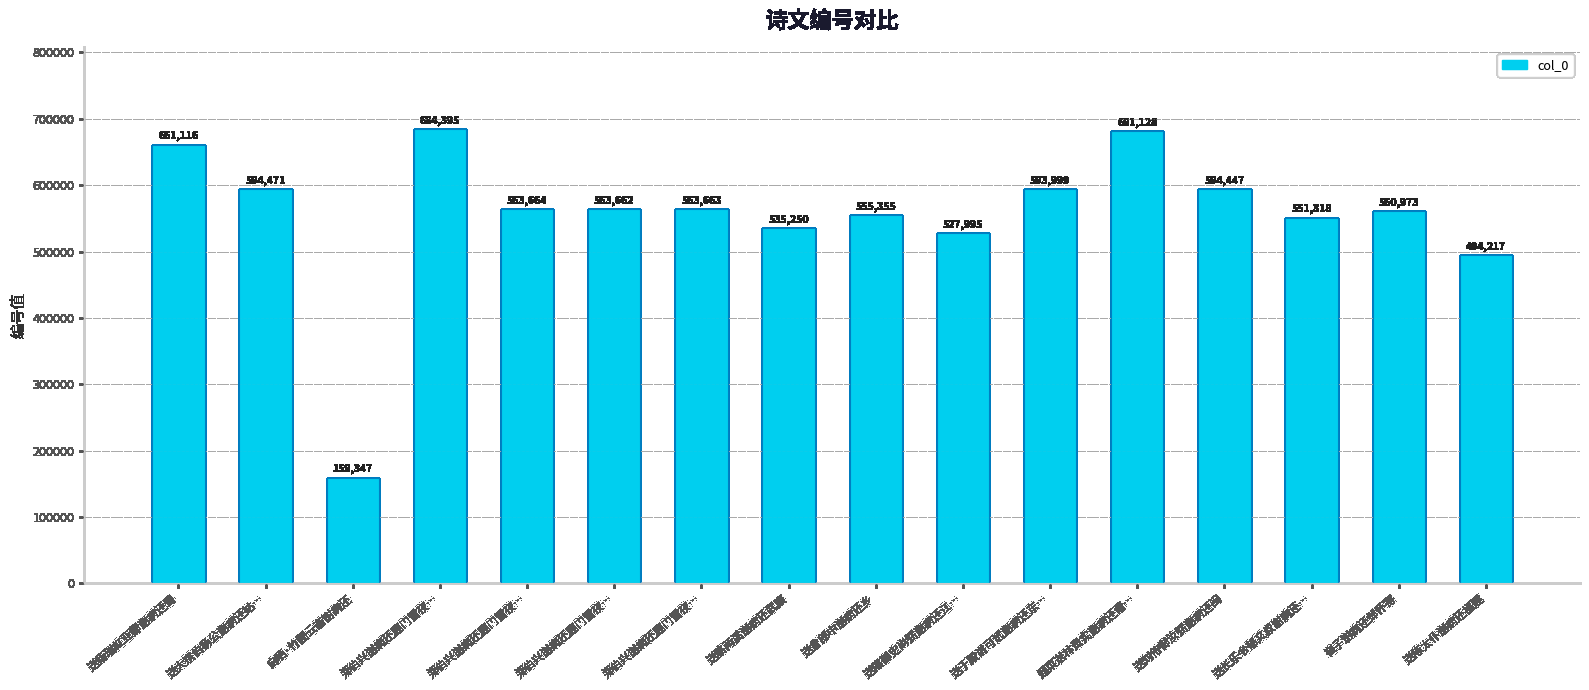

What is the change in value from 送骆两溪谢病还武康 to 送陈太仆谢病还福建?

-41033